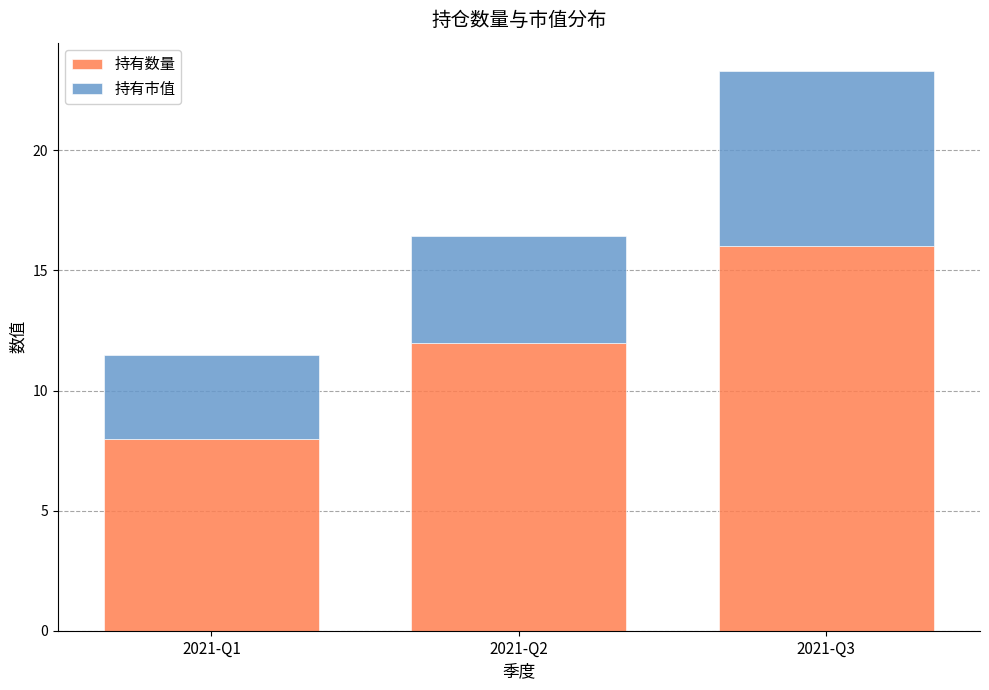

Reading left to right, what are the values for 持有数量?

8.0	12.0	16.0